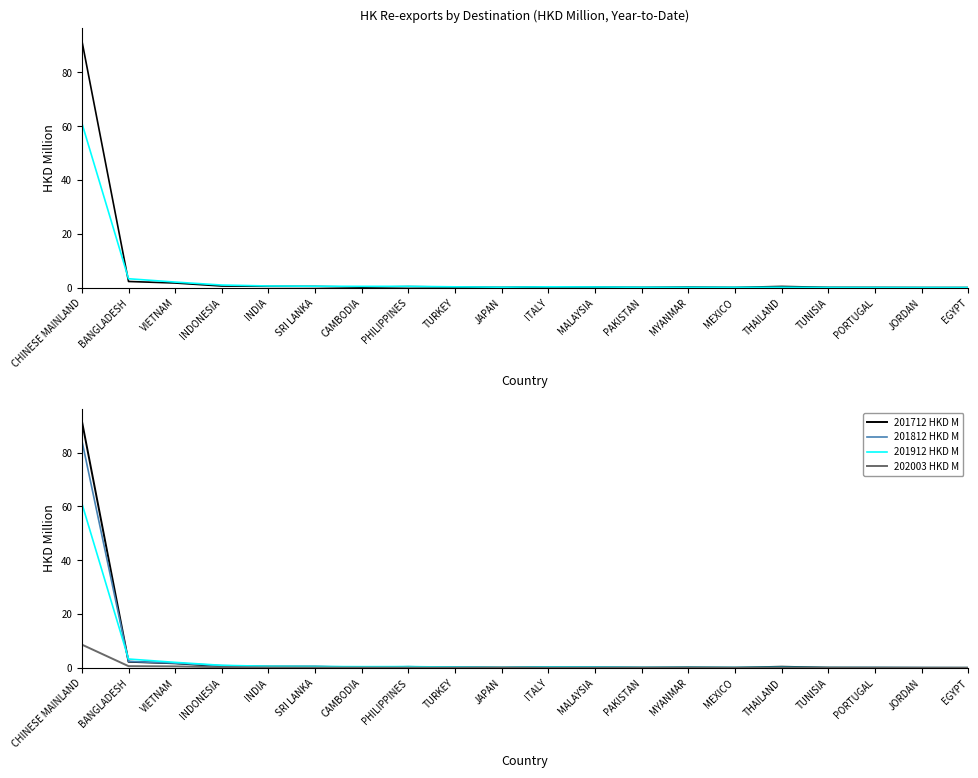

At SRI LANKA, list the series in order from largest to smallest.

201812 HKD M, 201912 HKD M, 201712 HKD M, 202003 HKD M